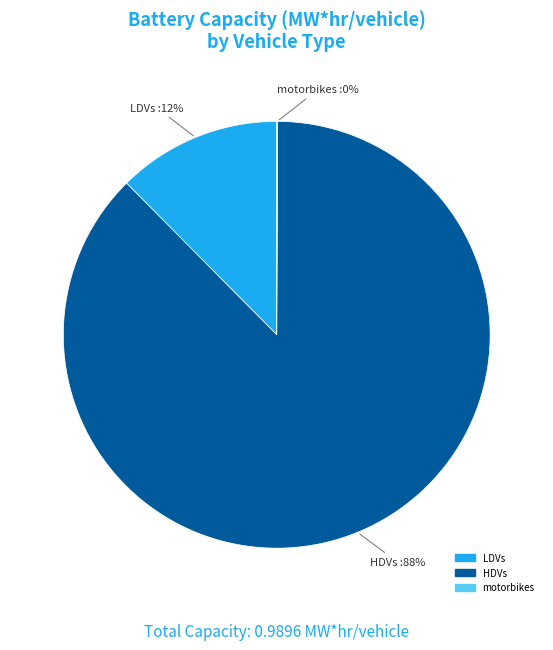

Between LDVs and HDVs, which is larger?

HDVs